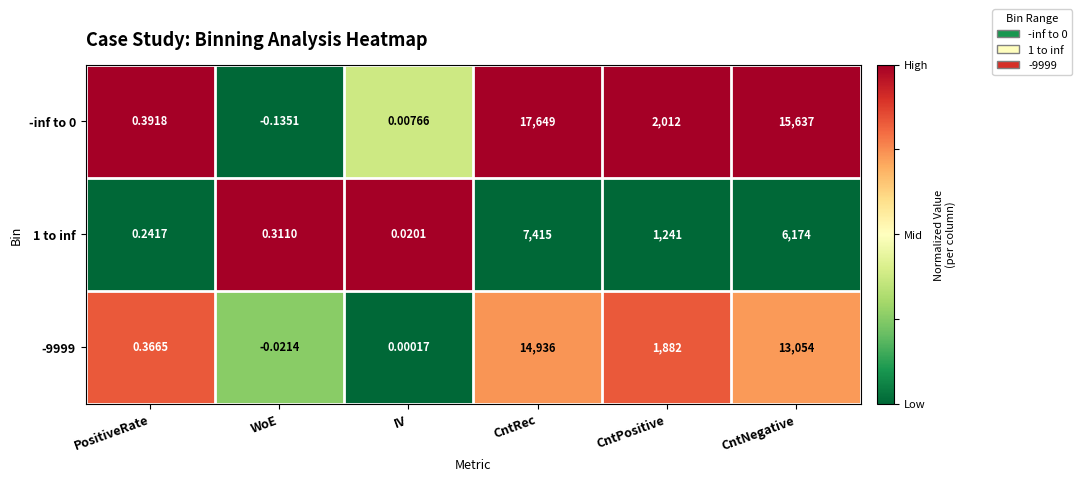

Where does the 1 to inf series first go above 1241?

CntRec